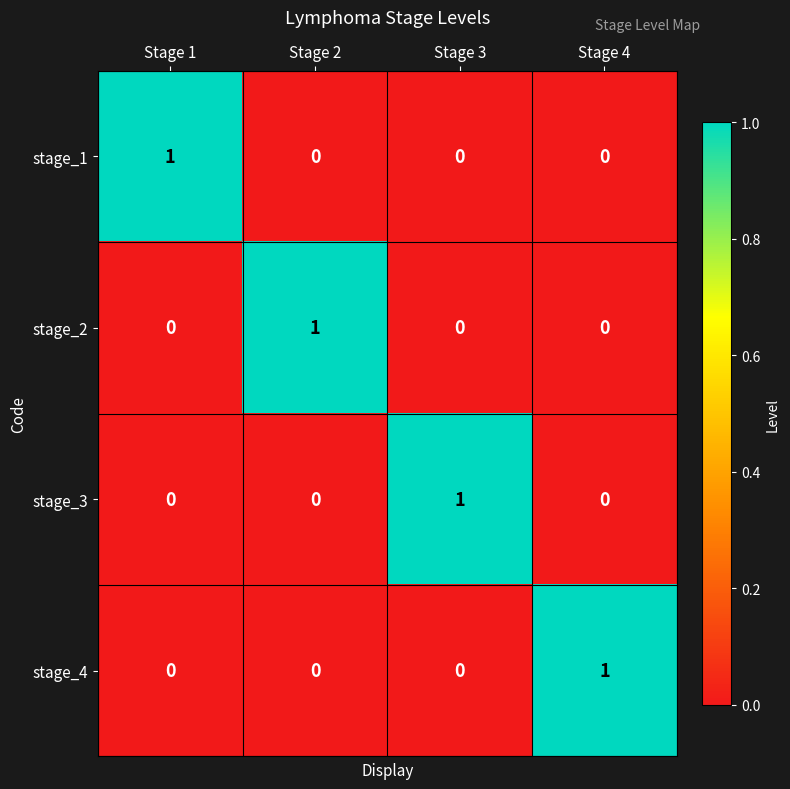

The stage_4 series shows 1 at Stage 4. True or false?

True